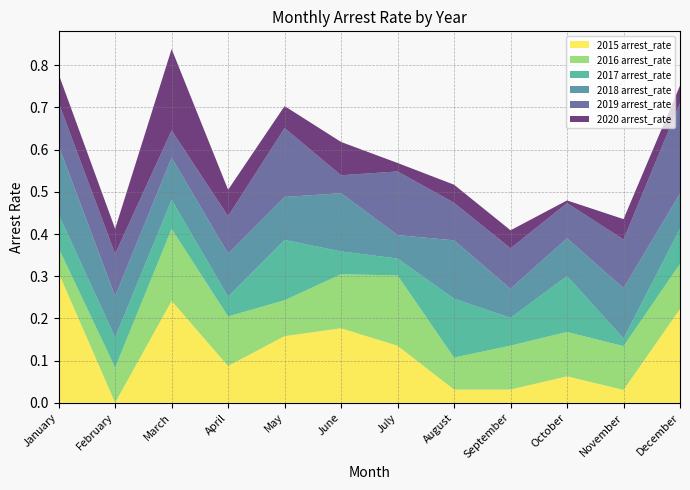

Reading left to right, list all the values displayed in this chart.

2015 arrest_rate: January=0.3	February=0.0	March=0.2	April=0.1	May=0.2	June=0.2	July=0.1	August=0.0	September=0.0	October=0.1	November=0.0	December=0.2
2016 arrest_rate: January=0.1	February=0.1	March=0.2	April=0.1	May=0.1	June=0.1	July=0.2	August=0.1	September=0.1	October=0.1	November=0.1	December=0.1
2017 arrest_rate: January=0.1	February=0.1	March=0.1	April=0.0	May=0.1	June=0.1	July=0.0	August=0.1	September=0.1	October=0.1	November=0.0	December=0.1
2018 arrest_rate: January=0.2	February=0.1	March=0.1	April=0.1	May=0.1	June=0.1	July=0.1	August=0.1	September=0.1	October=0.1	November=0.1	December=0.1
2019 arrest_rate: January=0.1	February=0.1	March=0.1	April=0.1	May=0.2	June=0.0	July=0.2	August=0.1	September=0.1	October=0.1	November=0.1	December=0.2
2020 arrest_rate: January=0.1	February=0.1	March=0.2	April=0.1	May=0.1	June=0.1	July=0.0	August=0.0	September=0.0	October=0.0	November=0.0	December=0.0